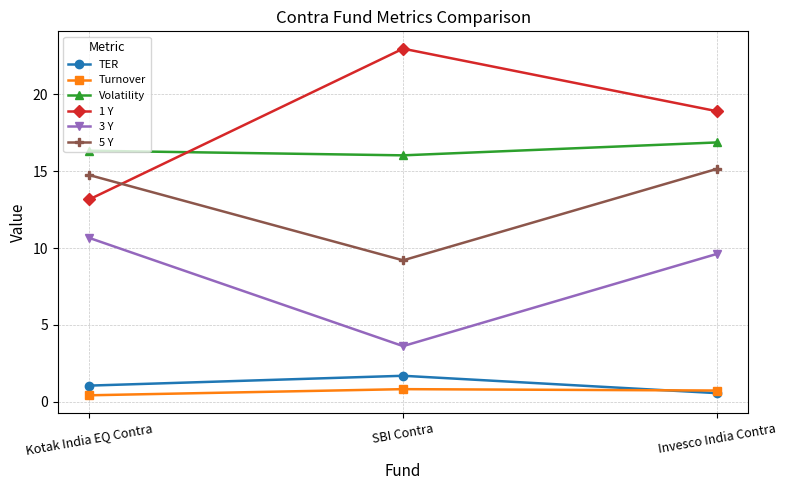

How many distinct data groups are displayed?

6